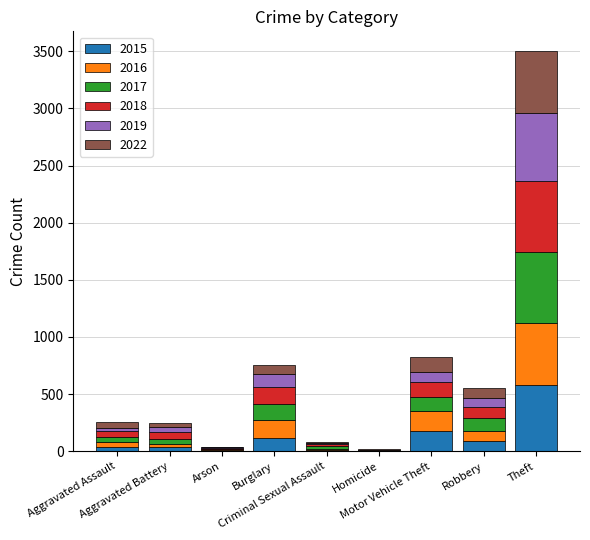

What is the total value across all series at Burglary?

758